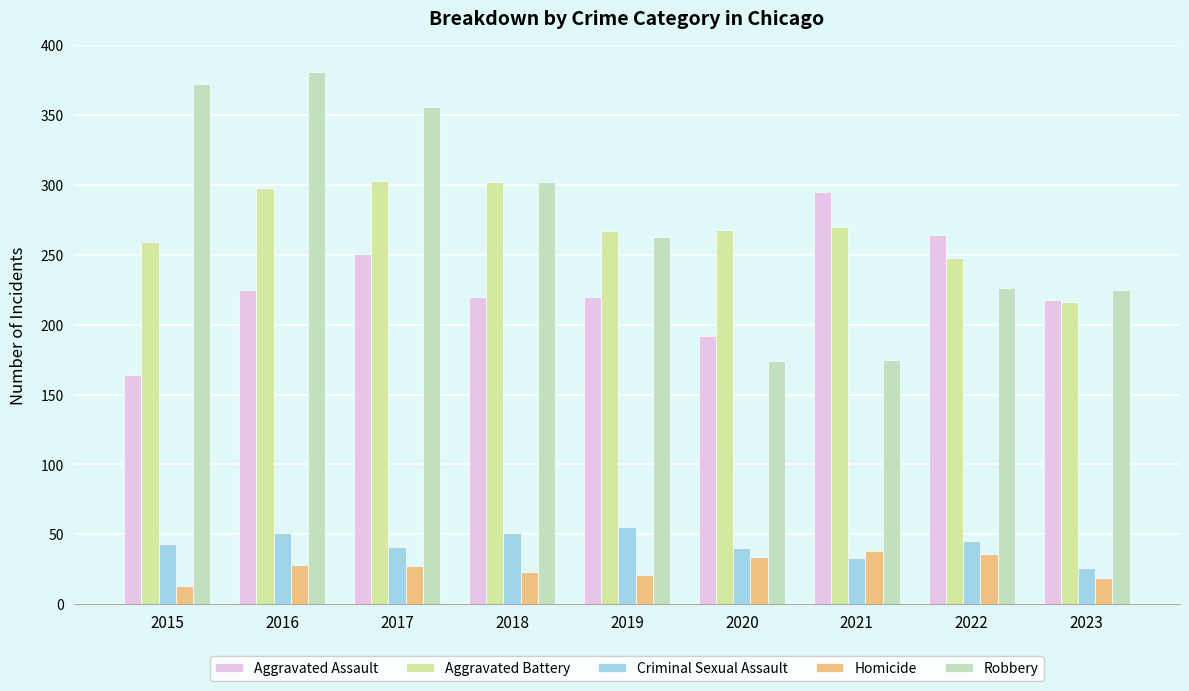

What is the sum of the Criminal Sexual Assault values at 2020 and 2021?

73